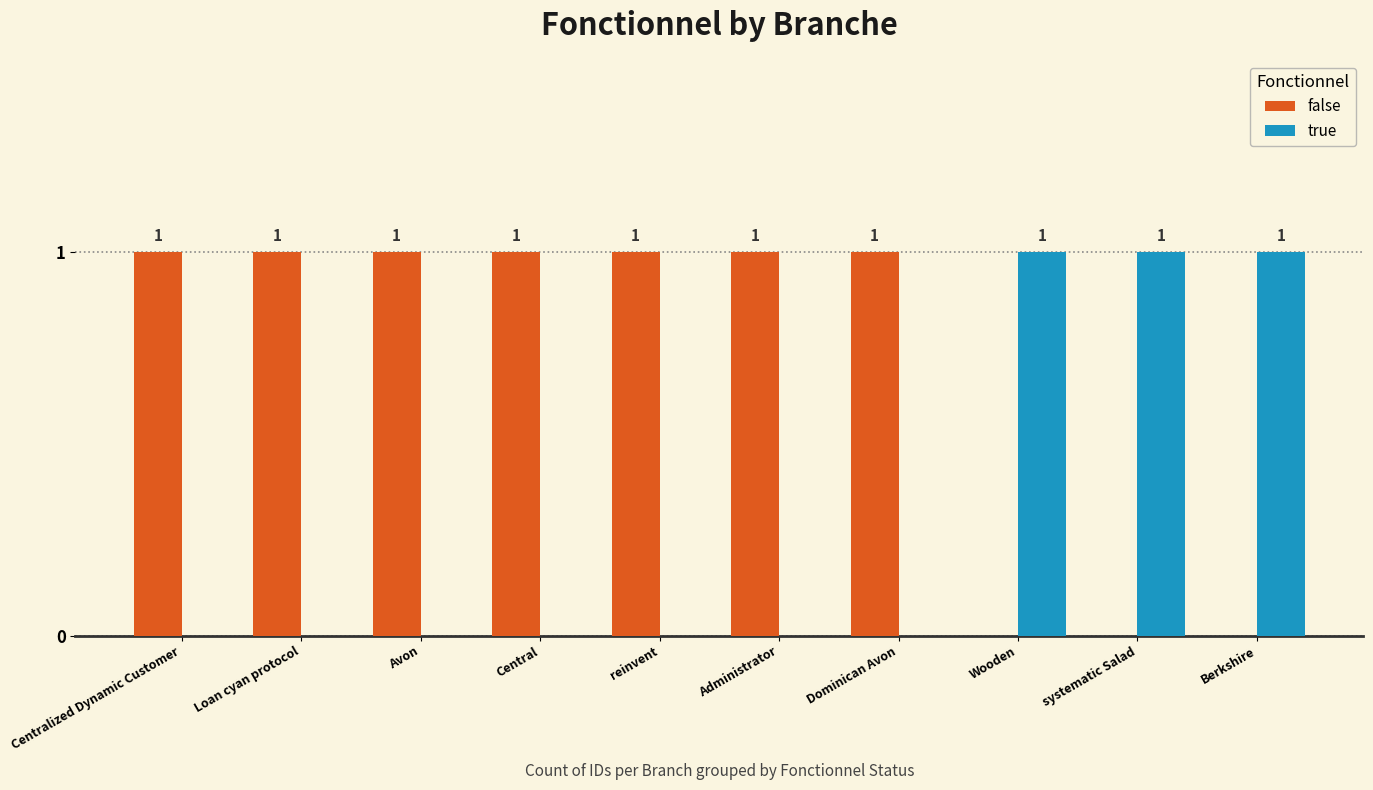

The true series shows -1 at Dominican Avon. True or false?

False